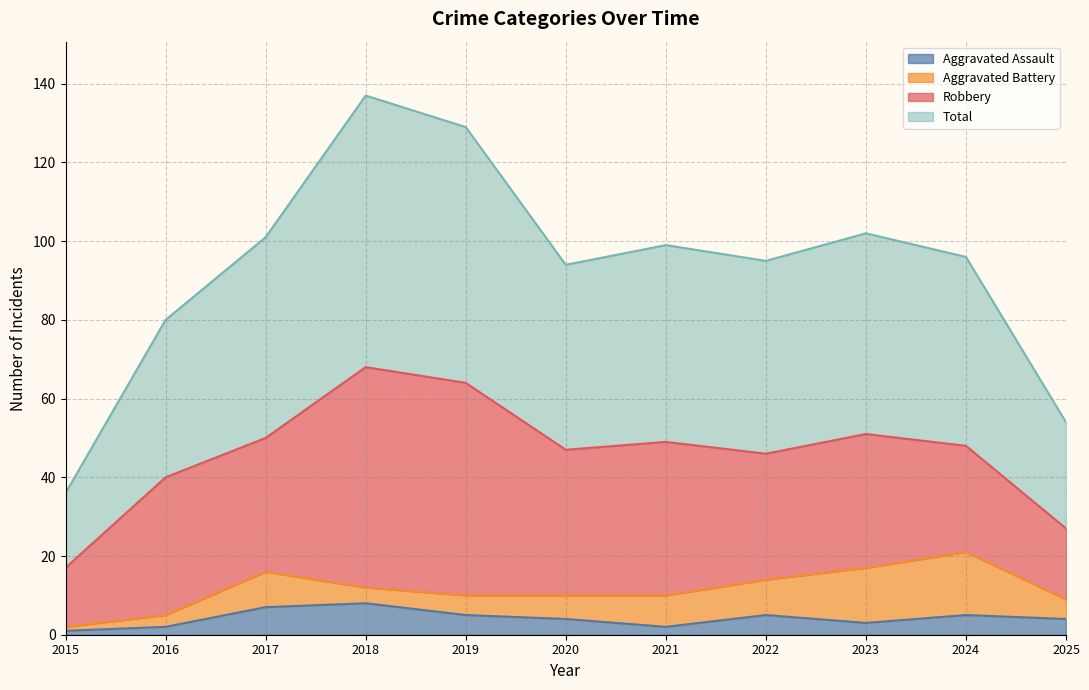

True or false: Aggravated Assault and Total cross at least once.

False